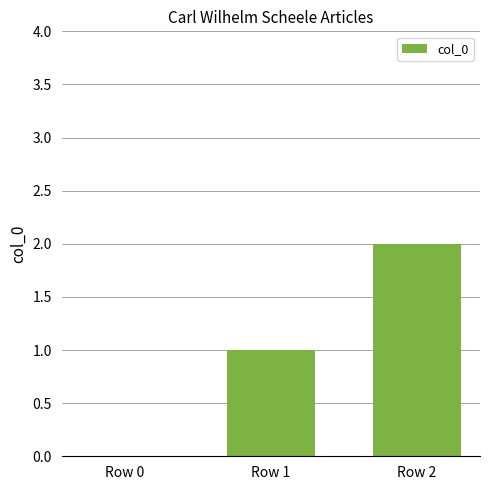

What is the difference between the values at Row 0 and Row 2?

2